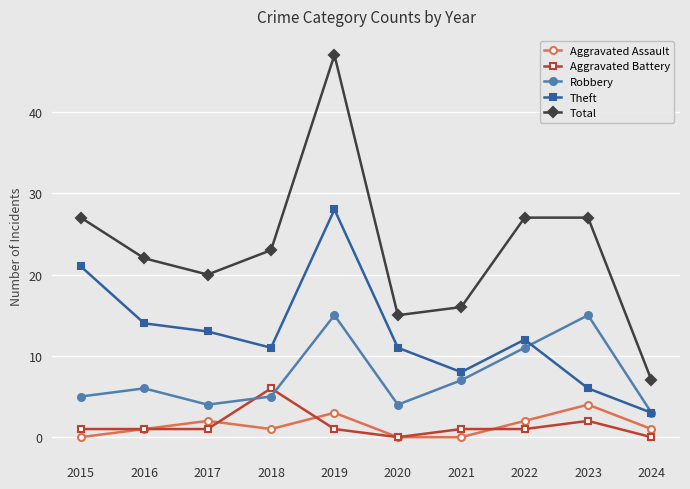

True or false: Robbery and Aggravated Assault intersect in this chart.

False